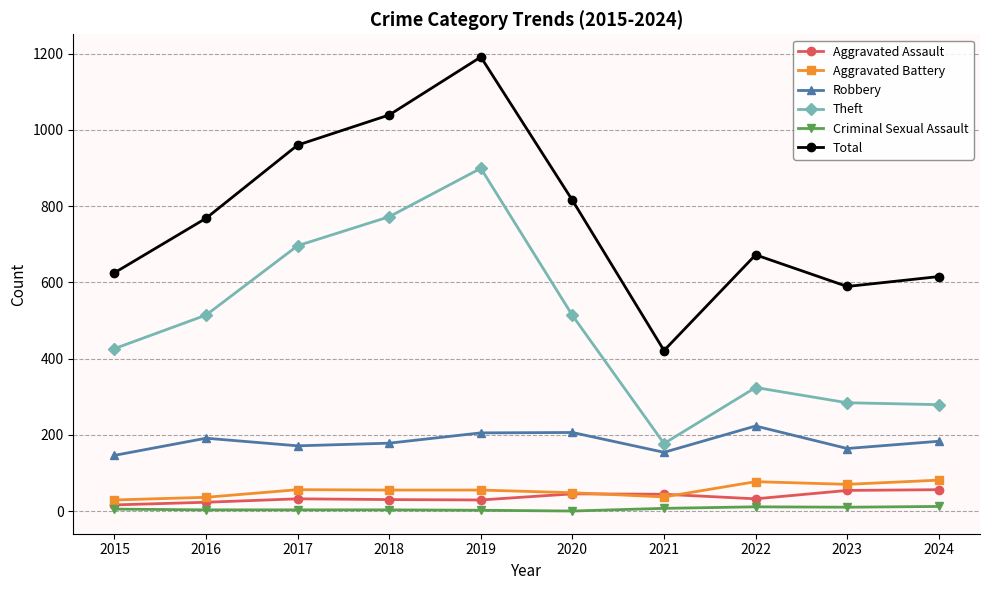

At how many categories does at least one series exceed 574?

9